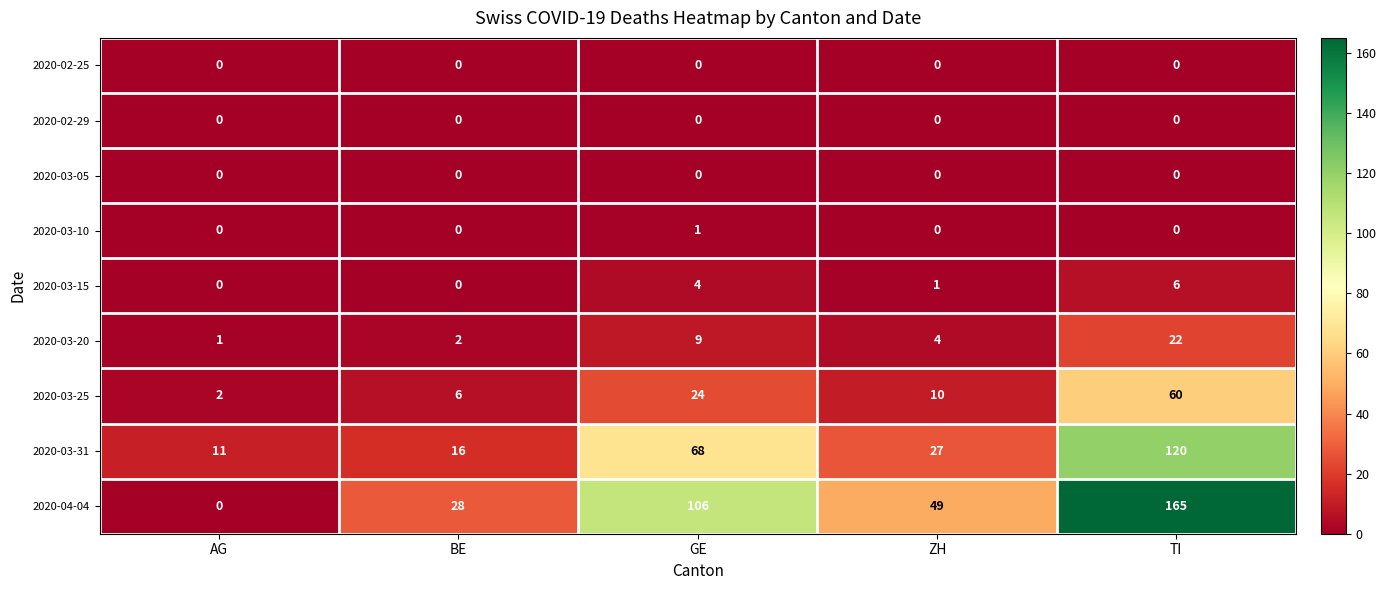

What is the difference between the highest and lowest values at AG?

11